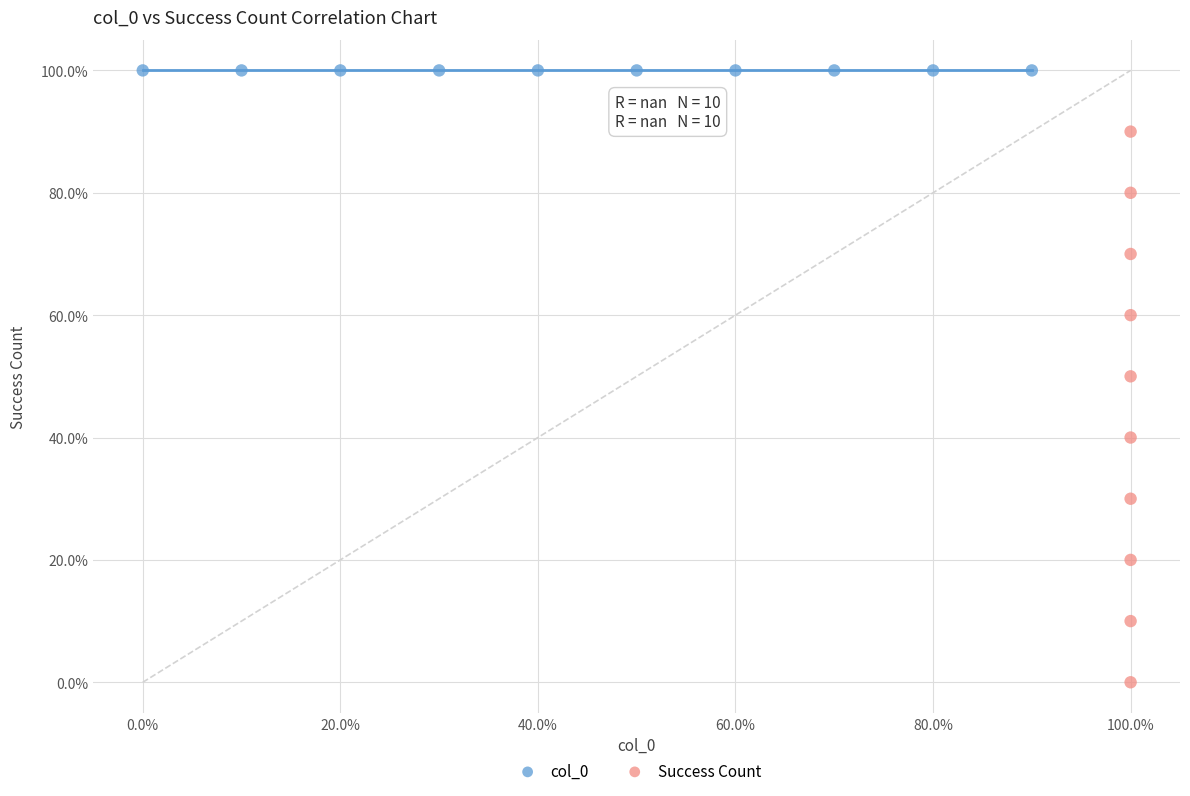

Which series contains the highest Y value?

col_0